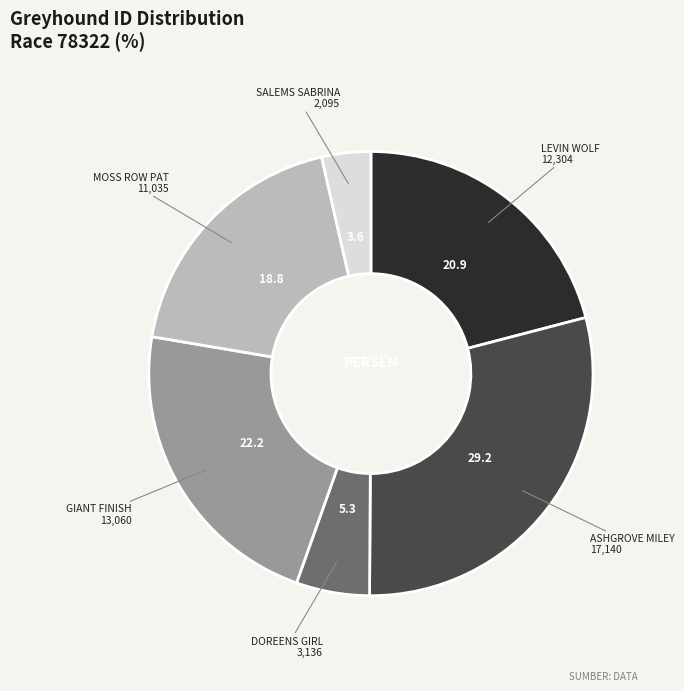

Rank the categories by value from lowest to highest.

SALEMS SABRINA, DOREENS GIRL, MOSS ROW PAT, LEVIN WOLF, GIANT FINISH, ASHGROVE MILEY